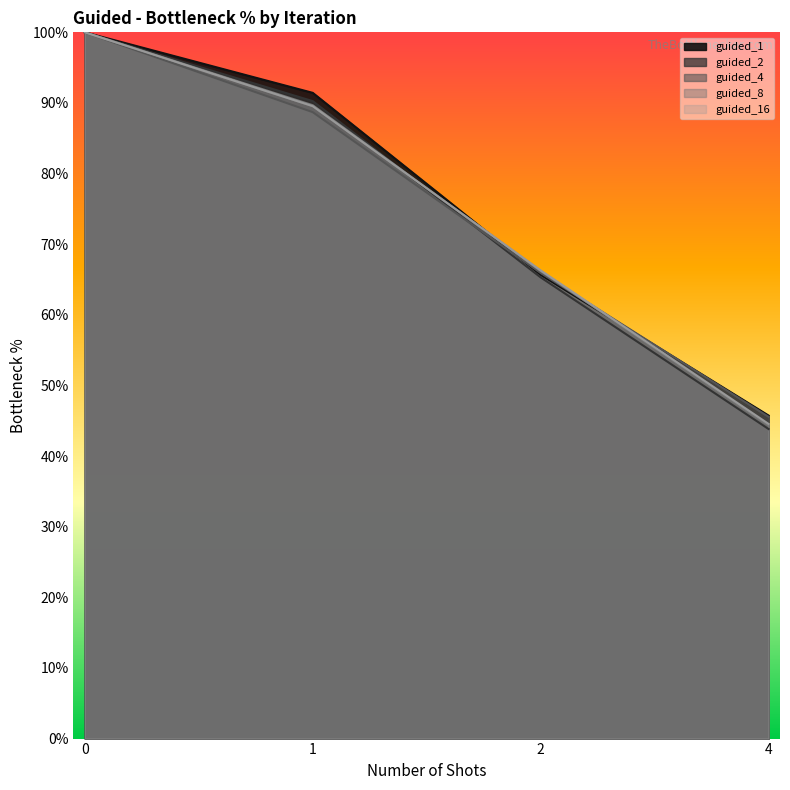

Rank the series at 2 from highest to lowest value.

guided_16, guided_8, guided_4, guided_1, guided_2